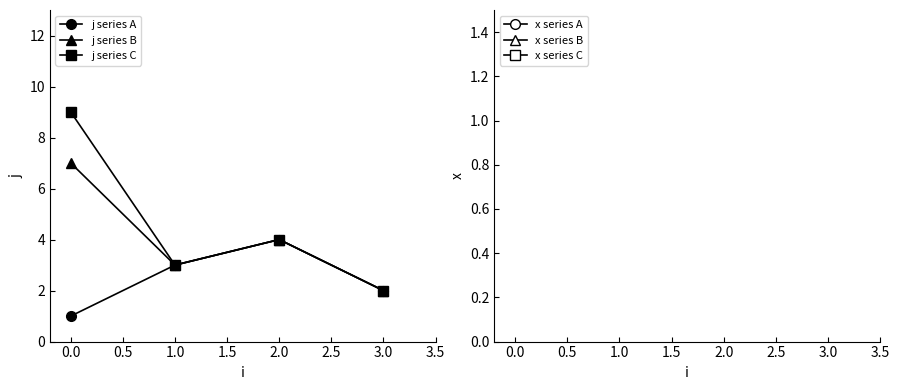

In j series C, how many points are higher than both neighbors (excluding endpoints)?

1